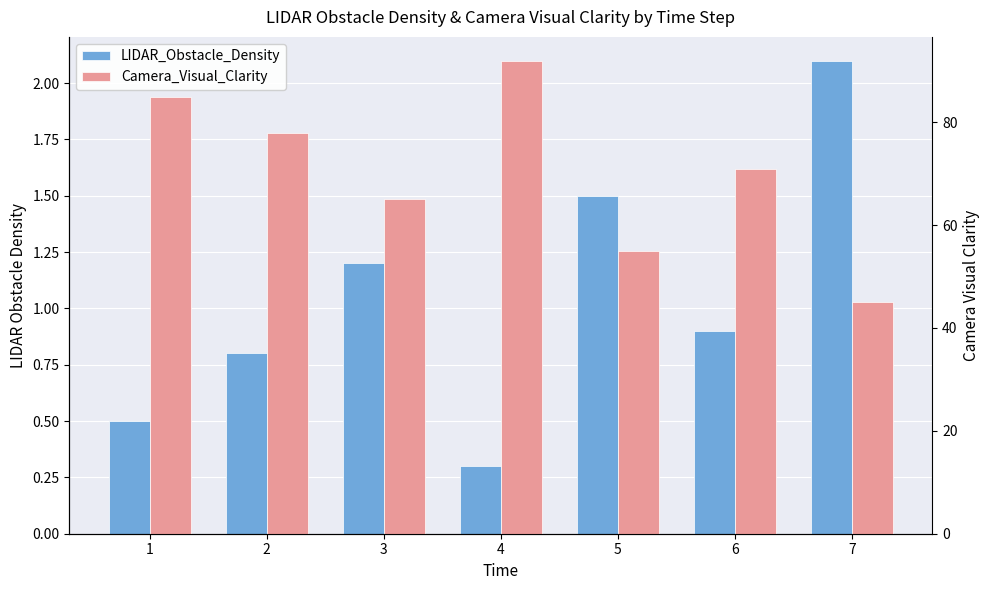

How many groups of bars are there?

7